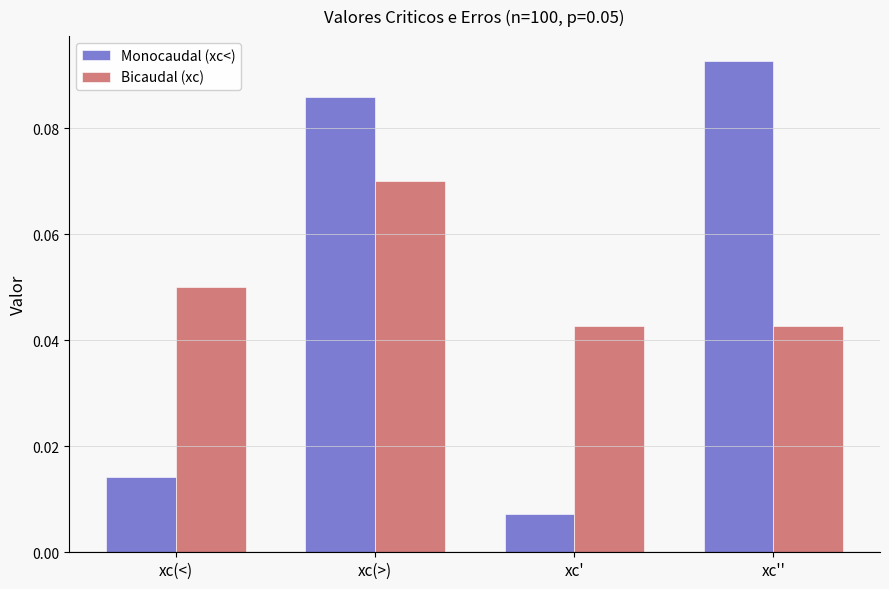

How many Bicaudal (xc) values are between 0 and 1?

4